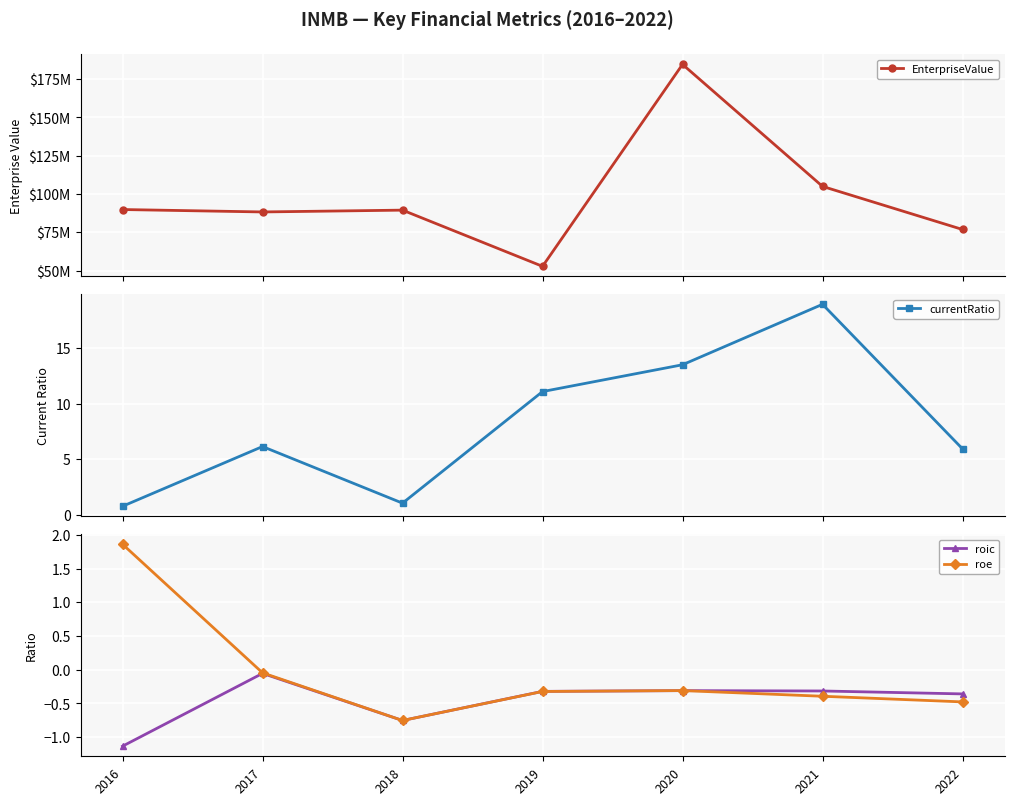

How many distinct data groups are displayed?

4